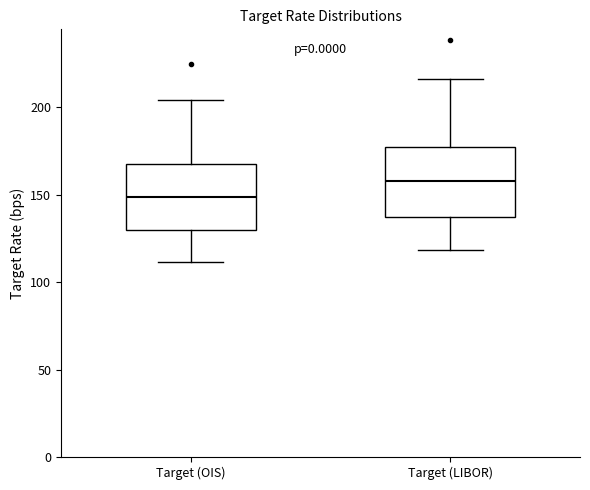

Reading left to right, transcribe this box plot: for each box, give where its median line is, the range the box spans, and where its two whiskers end, as read against the y-axis. The values are not printed on the chart, so give them approximately, as read against the axis.

Target (OIS): median 150, box 130 to 165, whiskers 110 to 205
Target (LIBOR): median 160, box 135 to 175, whiskers 120 to 215